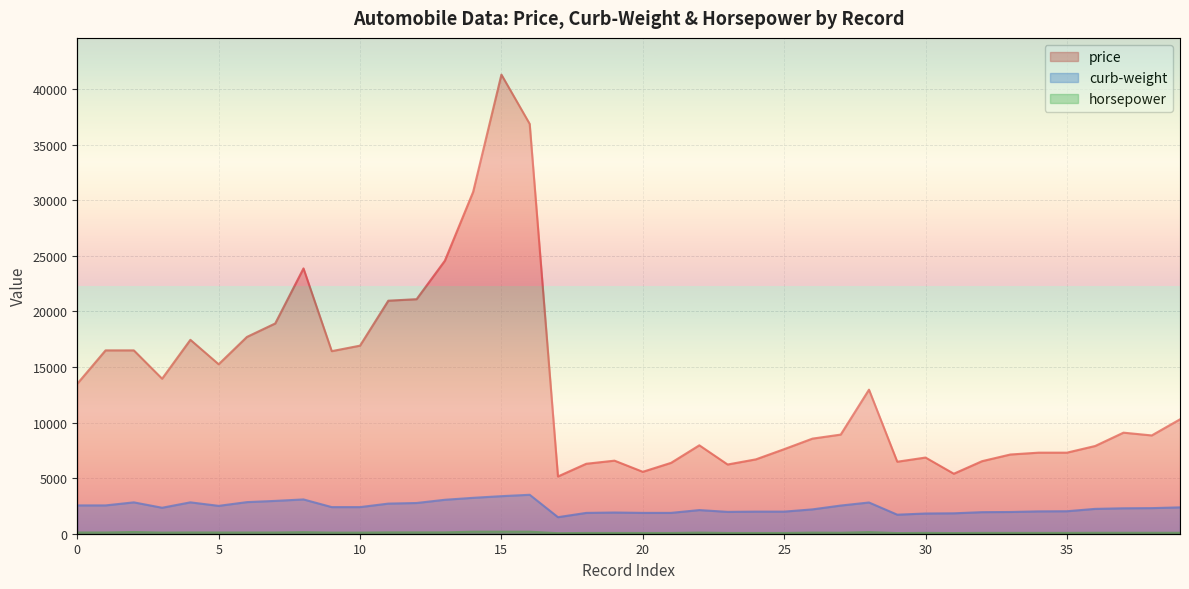

True or false: curb-weight and horsepower intersect in this chart.

False